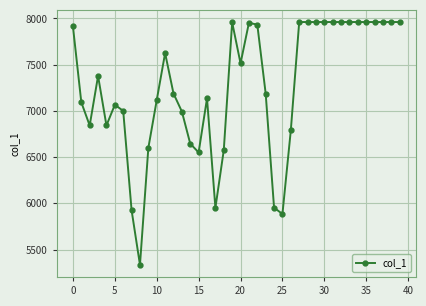

What is the greatest value displayed?

7961